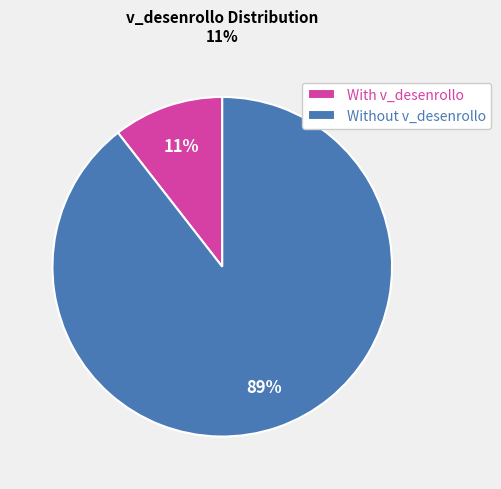

Does any single category account for the majority?

Yes